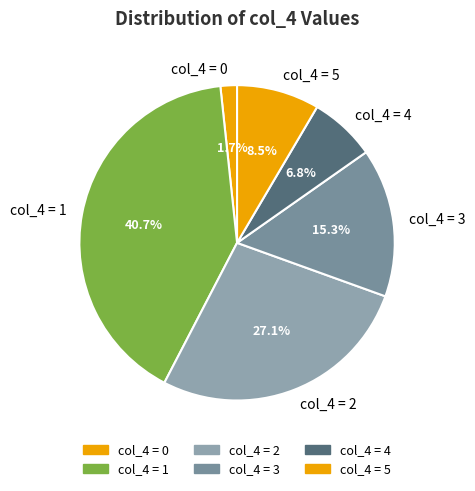

Does any single category account for the majority?

No